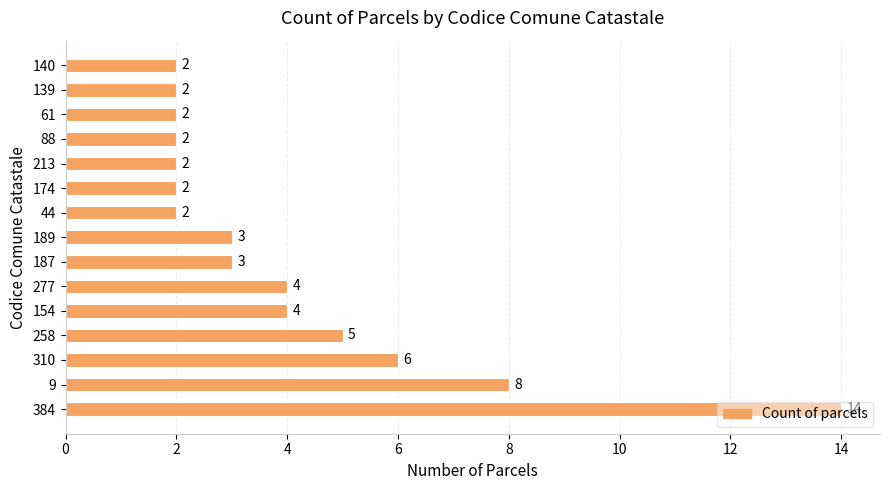

What is the difference between the second highest and second lowest values?

6